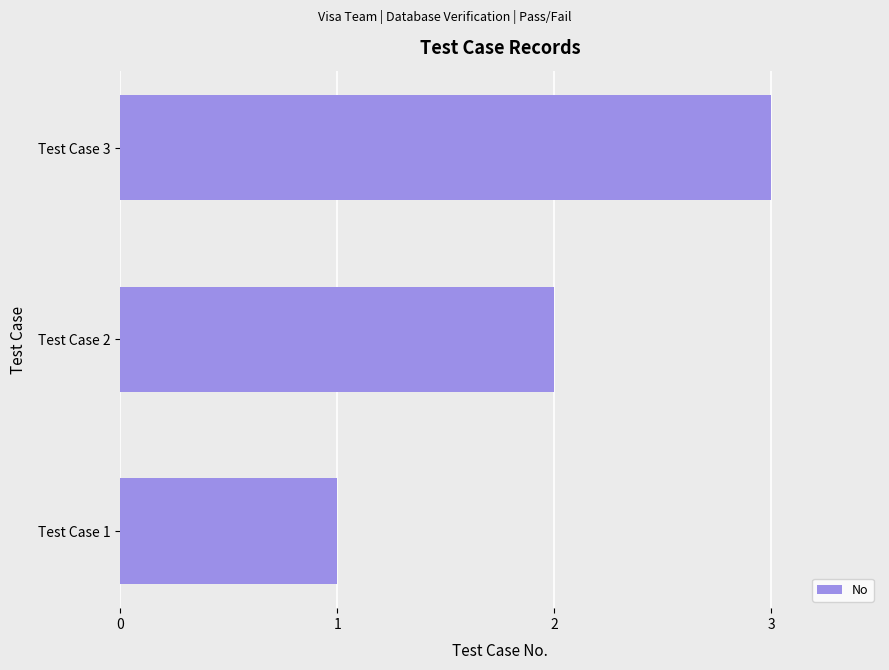

How many categories are shown in the chart?

3